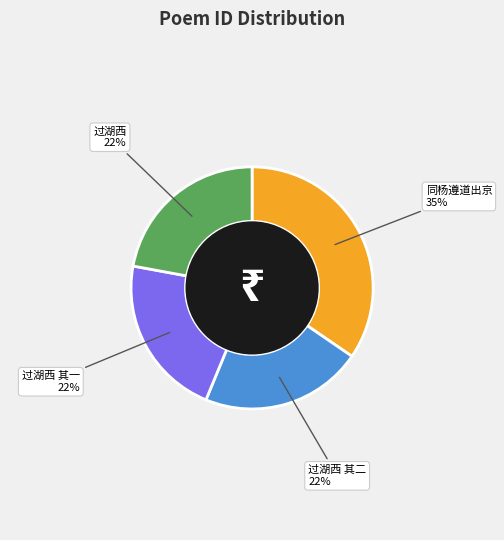

Is there any slice that represents more than half of the pie?

No